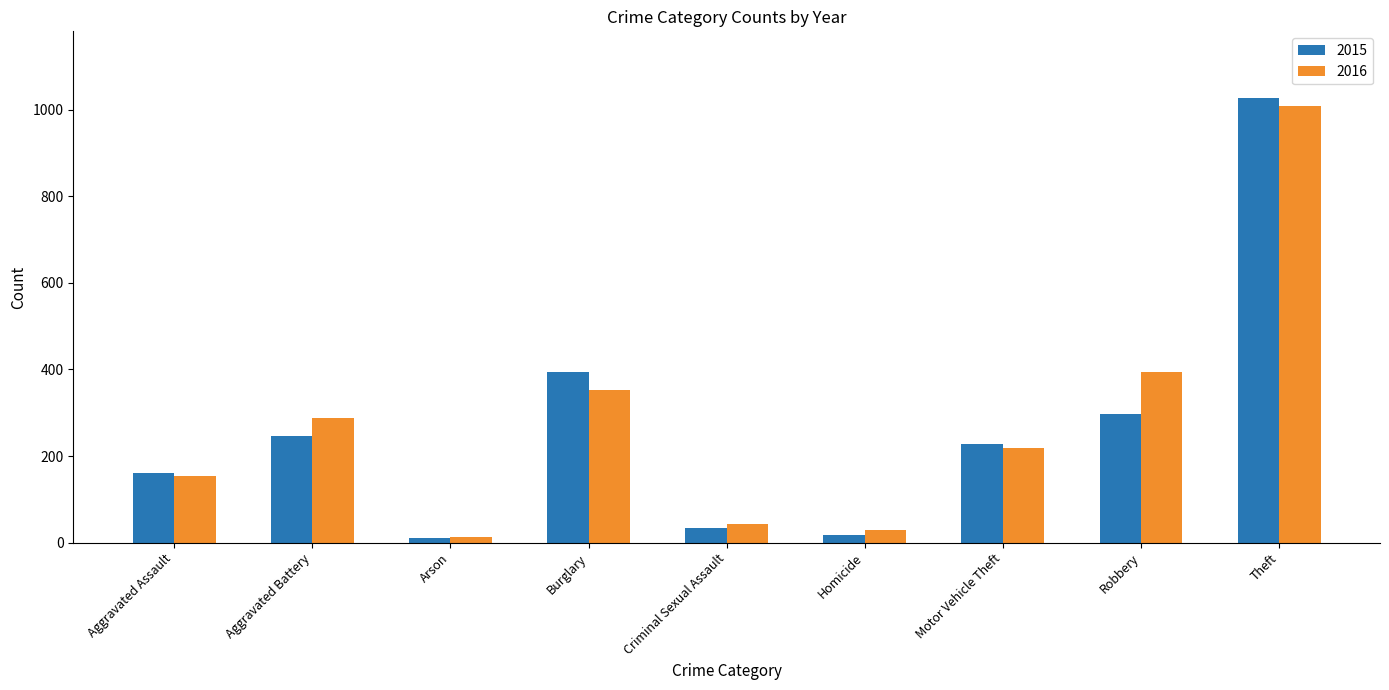

Is the value of 2016 at Arson greater than the value of 2015 at Robbery?

No